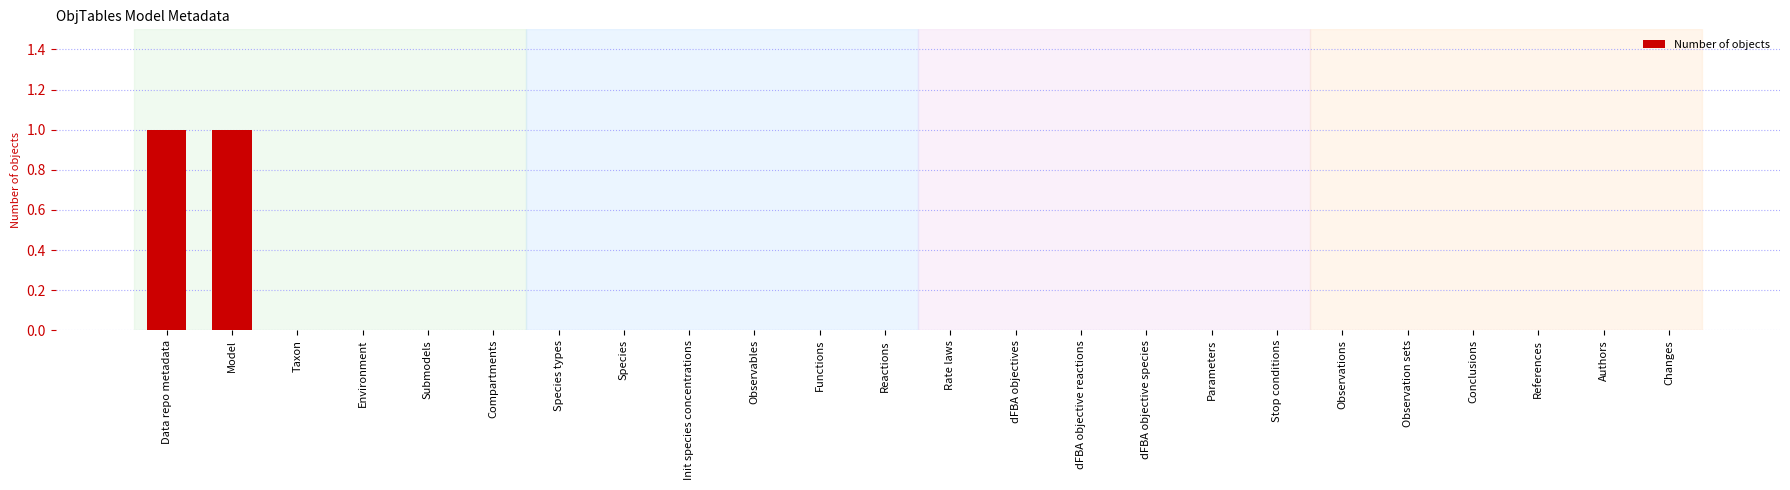

Is it true that the value at Conclusions is -1?

False